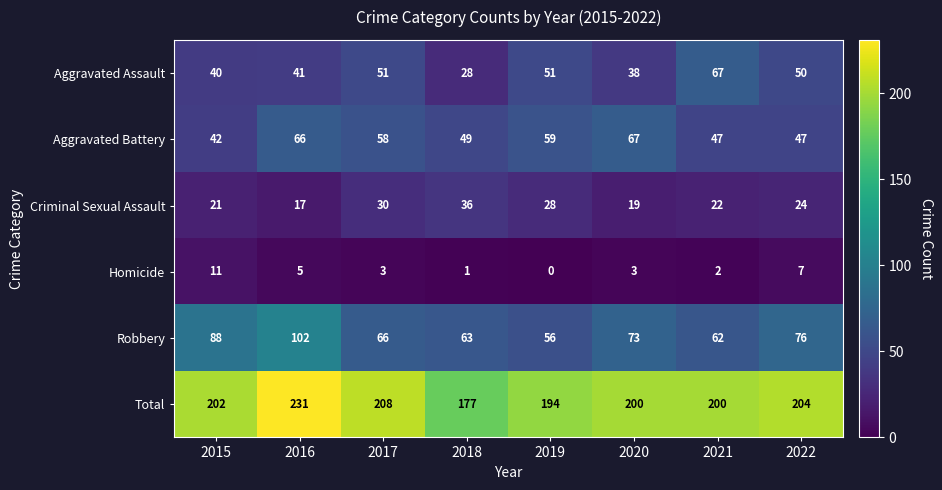

What is the sum of all Aggravated Battery values?

435